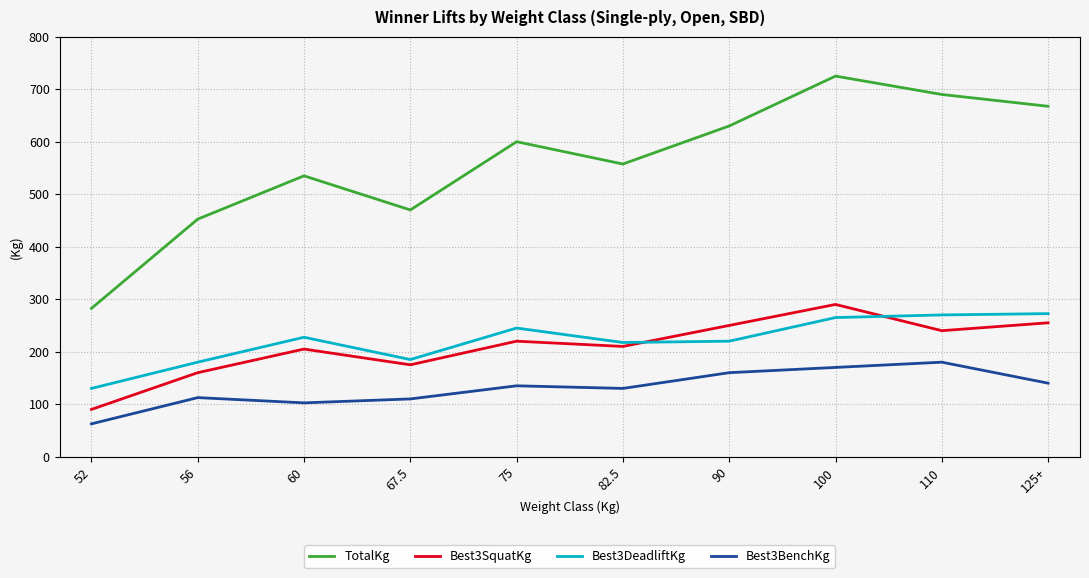

What is the label of the 9th point from the left?

110